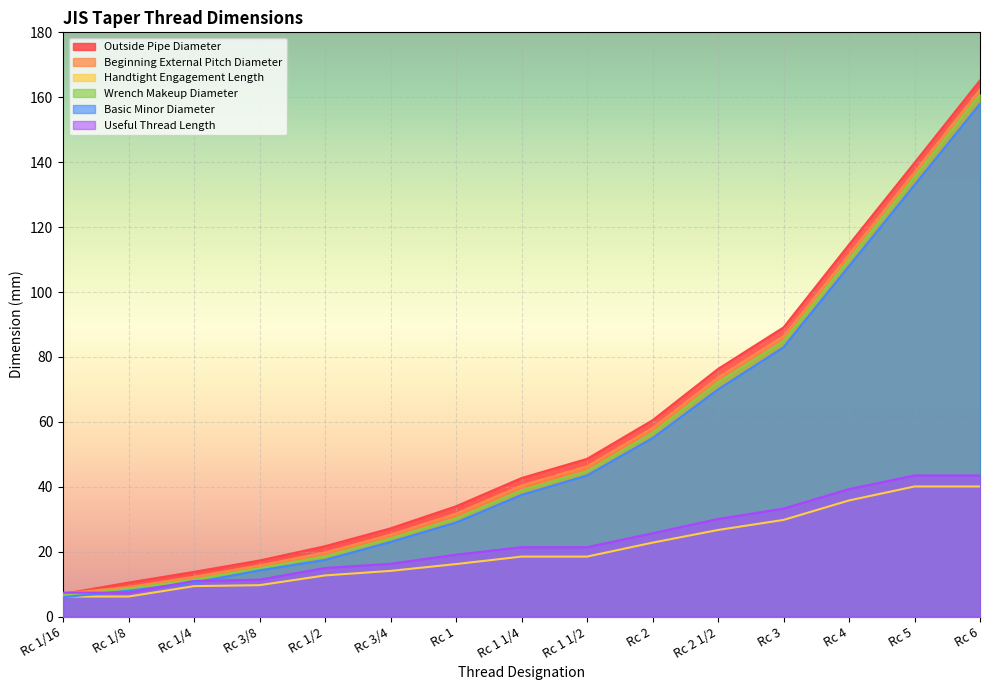

Which series has the largest range (max minus min)?

Outside Pipe Diameter